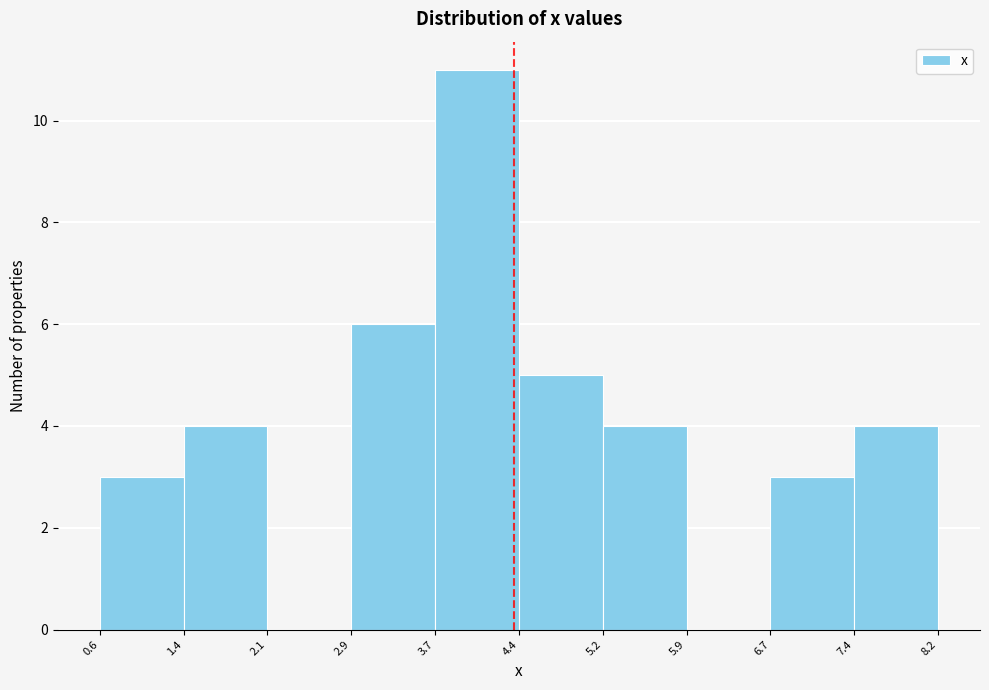

Reading left to right, transcribe this chart: for each bar, give the range it covers on the x-axis and its height. The values are not printed on the chart, so give them approximately, as read against the axis.

0.6 to 1.4: 3
1.4 to 2.1: 4
2.1 to 2.9: 0
2.9 to 3.7: 6
3.7 to 4.4: 11
4.4 to 5.2: 5
5.2 to 5.9: 4
5.9 to 6.7: 0
6.7 to 7.4: 3
7.4 to 8.2: 4